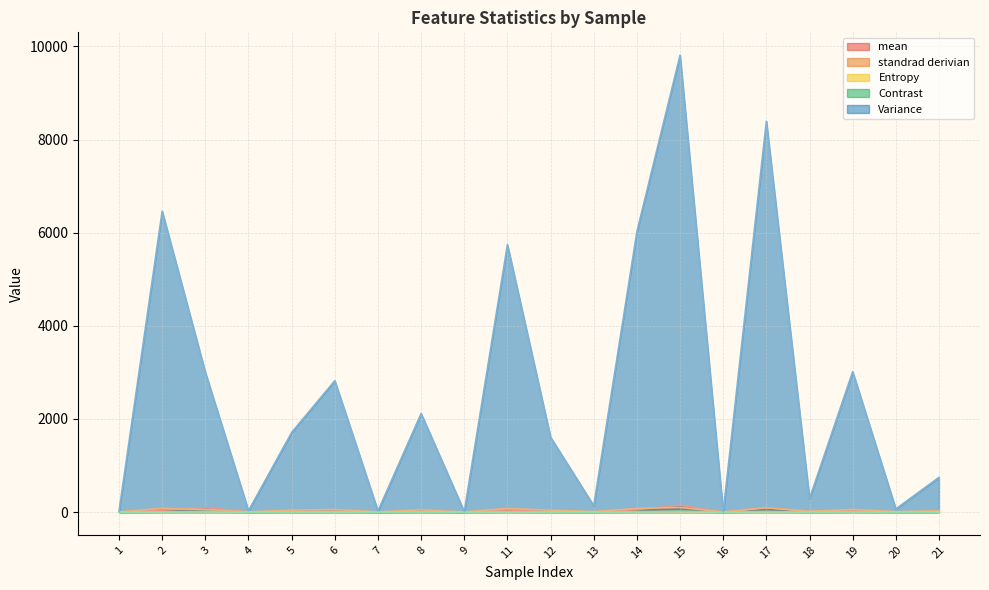

Where does the standrad derivian series first go above 41?

2